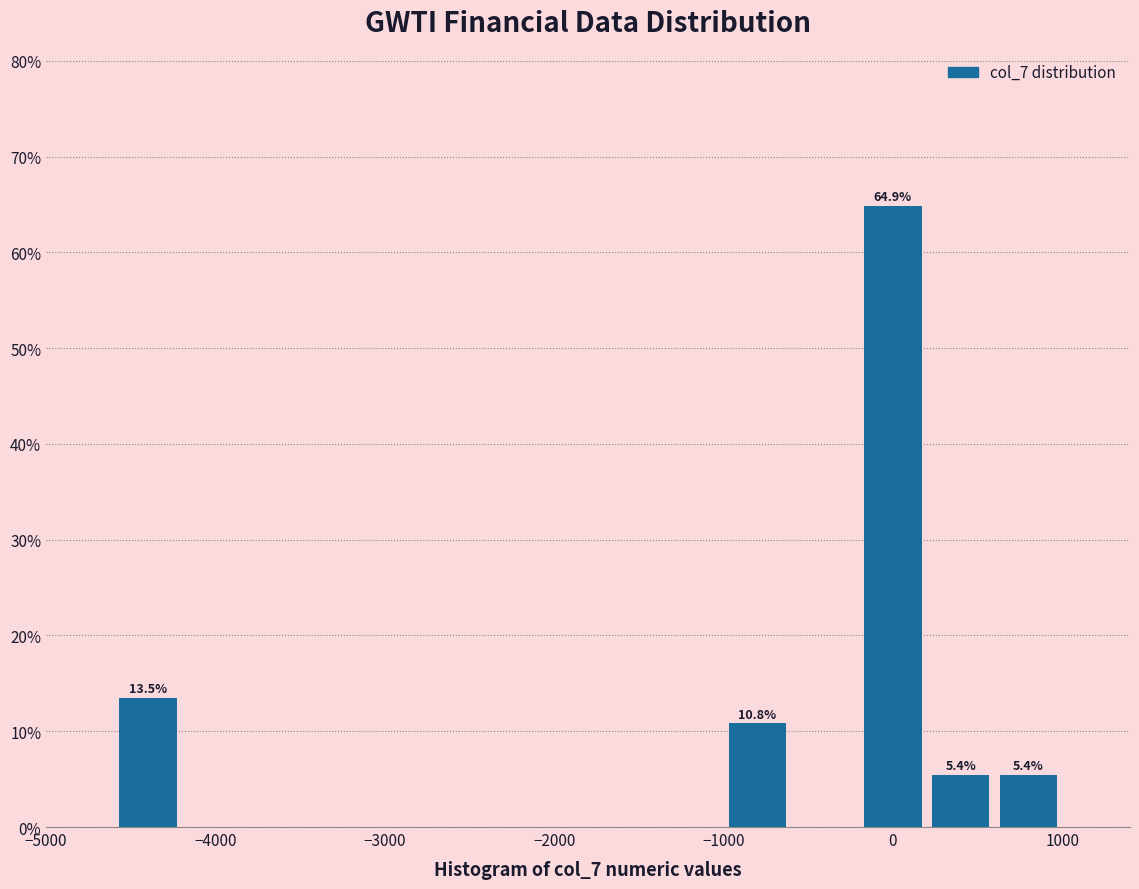

Over which range of the x-axis is the bar tallest?

-200 to 200